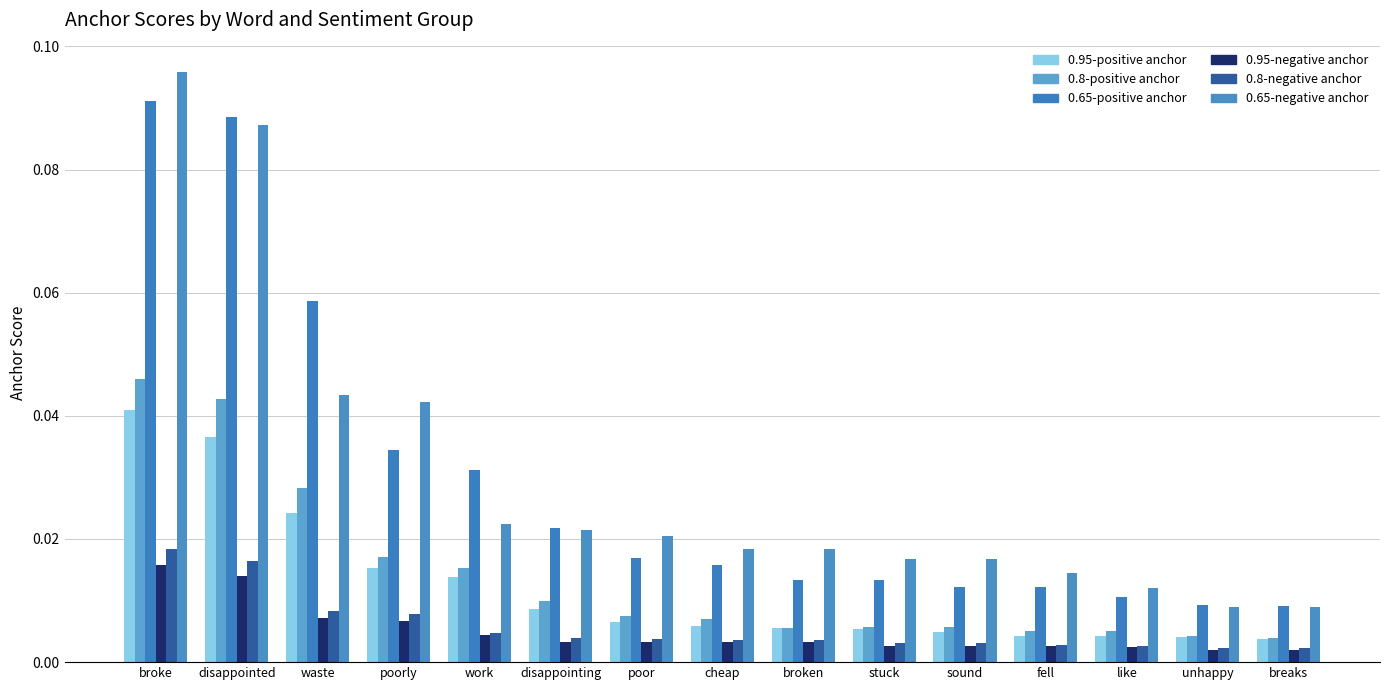

Does the chart contain any negative values?

No